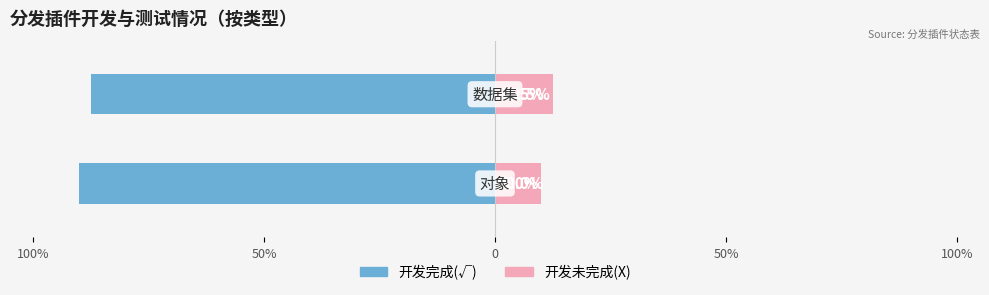

Which series has the largest range (max minus min)?

开发完成(√)